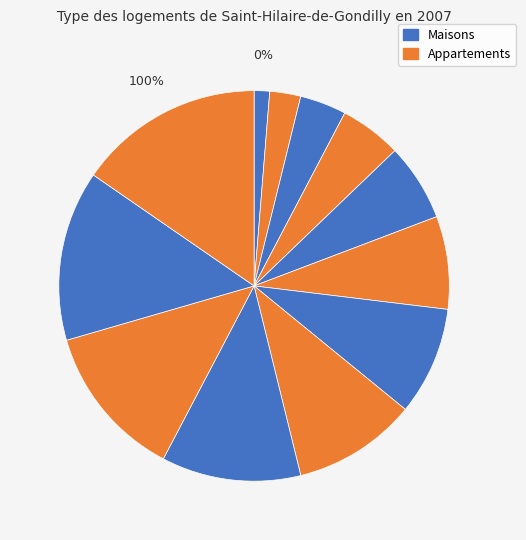

What portion of the pie excludes 3?

84.6%